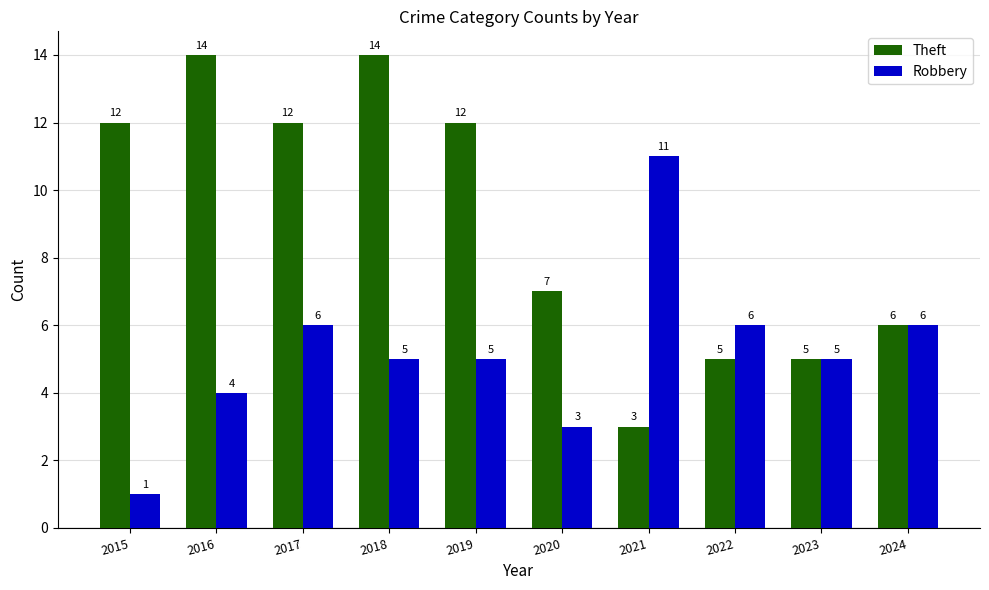

What is the total value across all series at 2023?

10